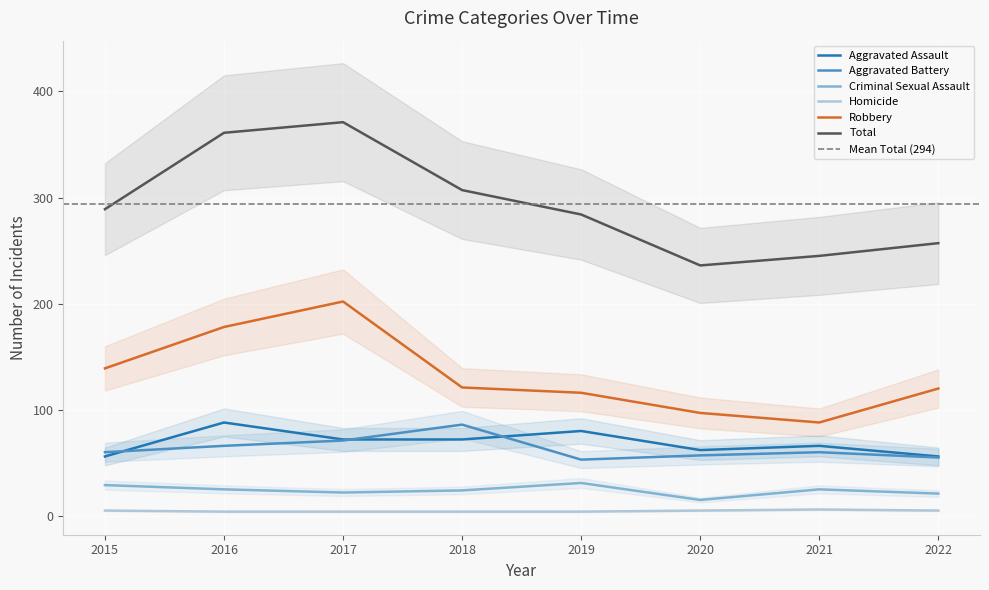

How many data points in Aggravated Battery are less than 60?

3